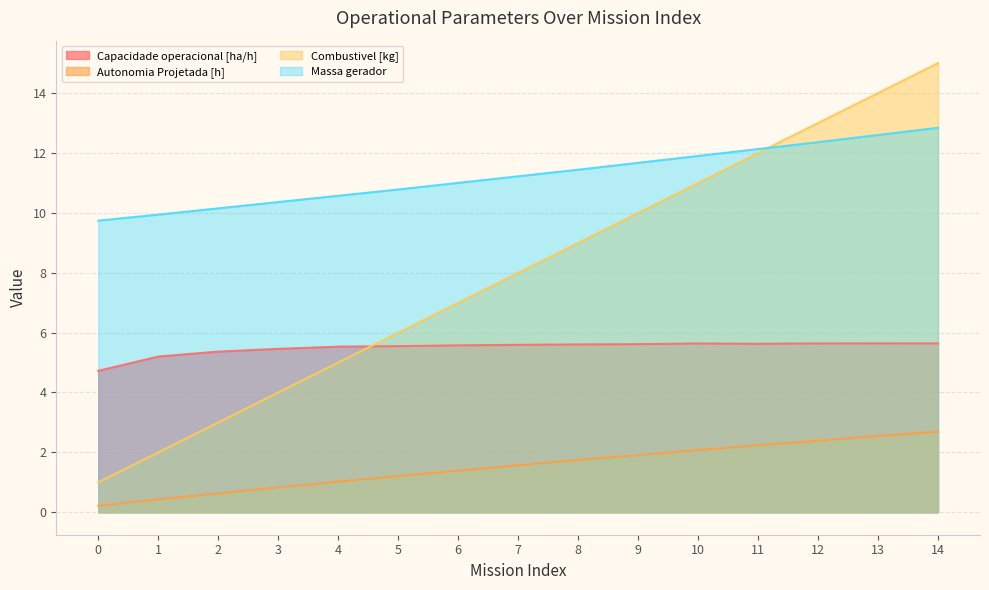

What is the greatest value displayed?

15.0